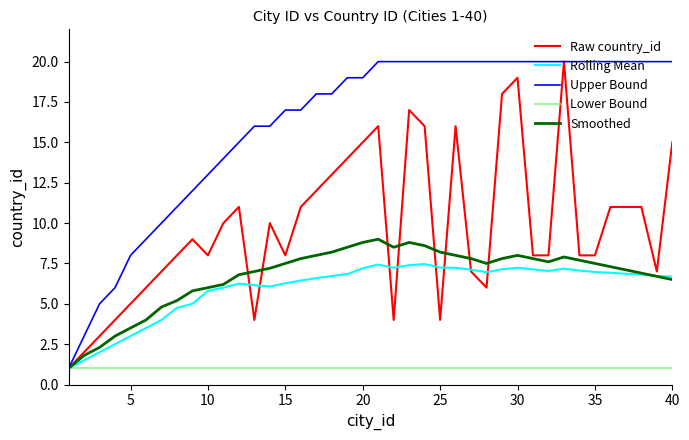

Which series has the largest total across all categories?

Upper Bound